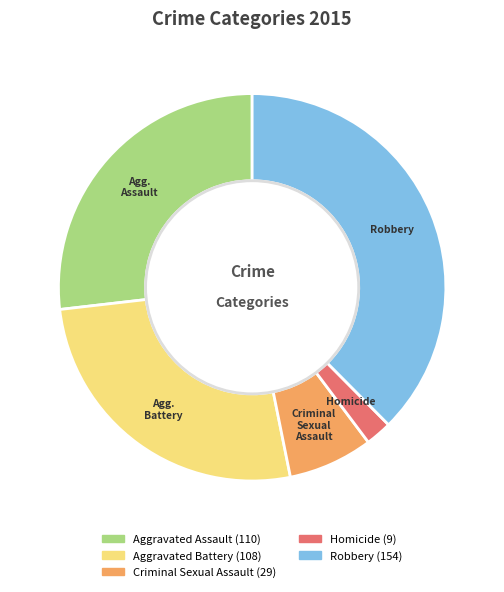

Between Robbery and Homicide, which is larger?

Robbery